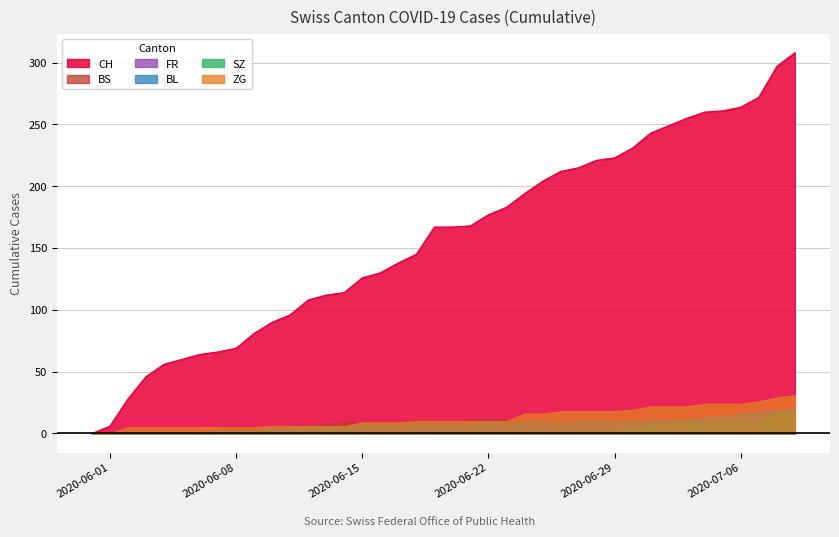

What is the spread (max minus min) of values at 18?

145